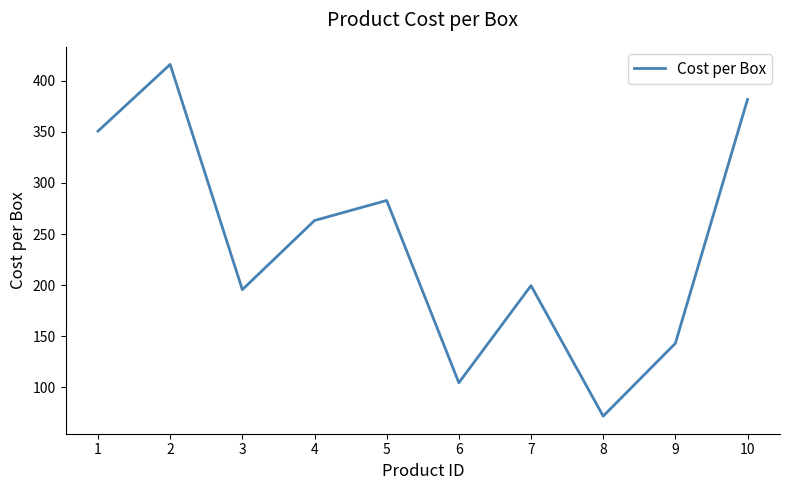

Count the number of categories in the chart.

10